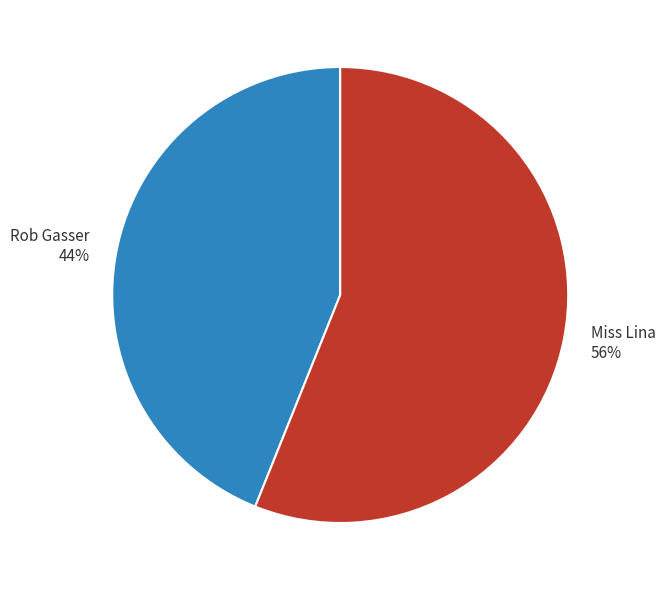

To the nearest percent, what portion does Rob Gasser represent?

44%